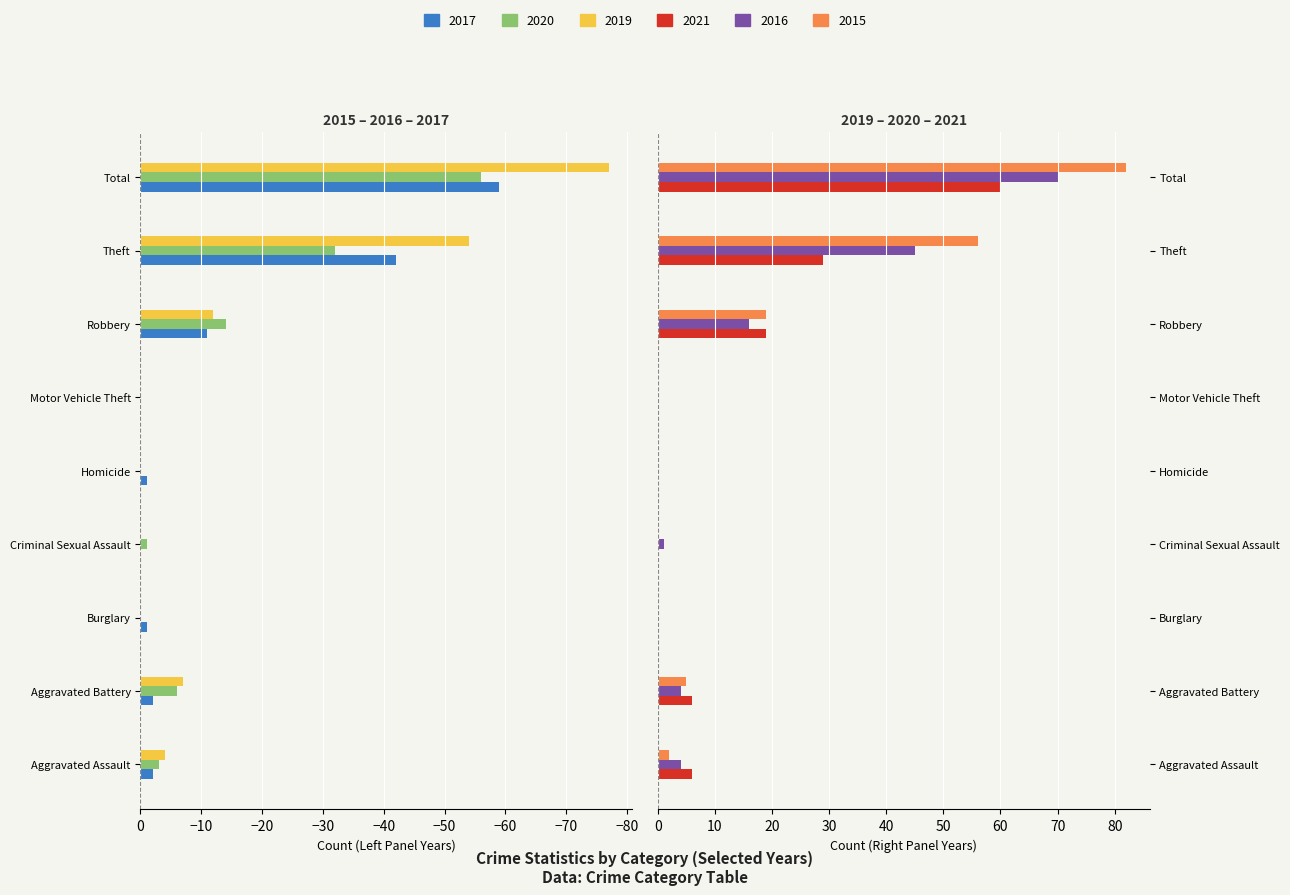

Rank the series at Total from lowest to highest value.

2019, 2017, 2020, 2021, 2016, 2015